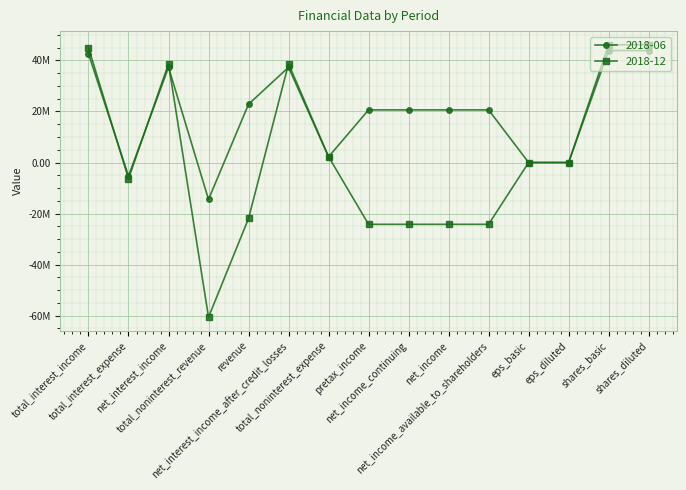

How many interior local valleys does the 2018-06 series have?

3